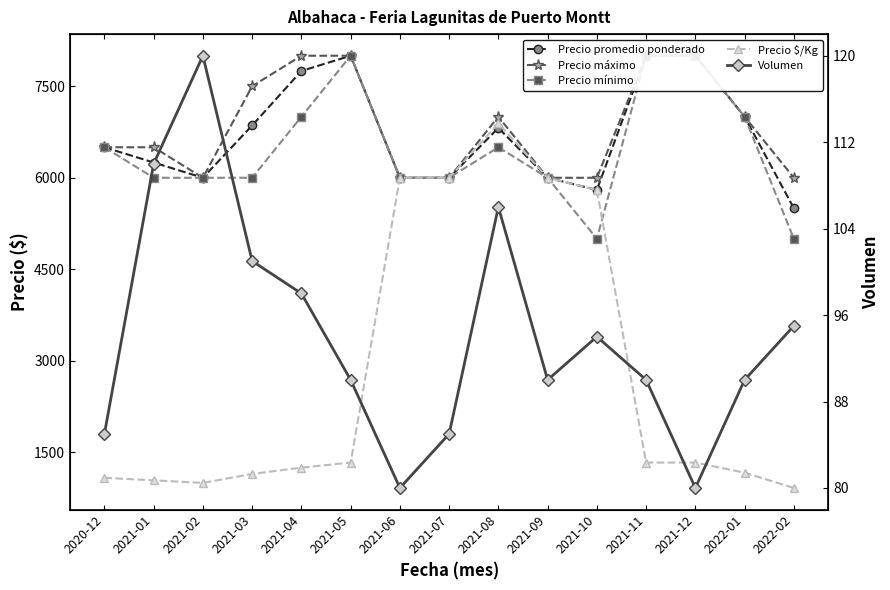

Which has a higher value, 2021-08 or 2021-05?

2021-05